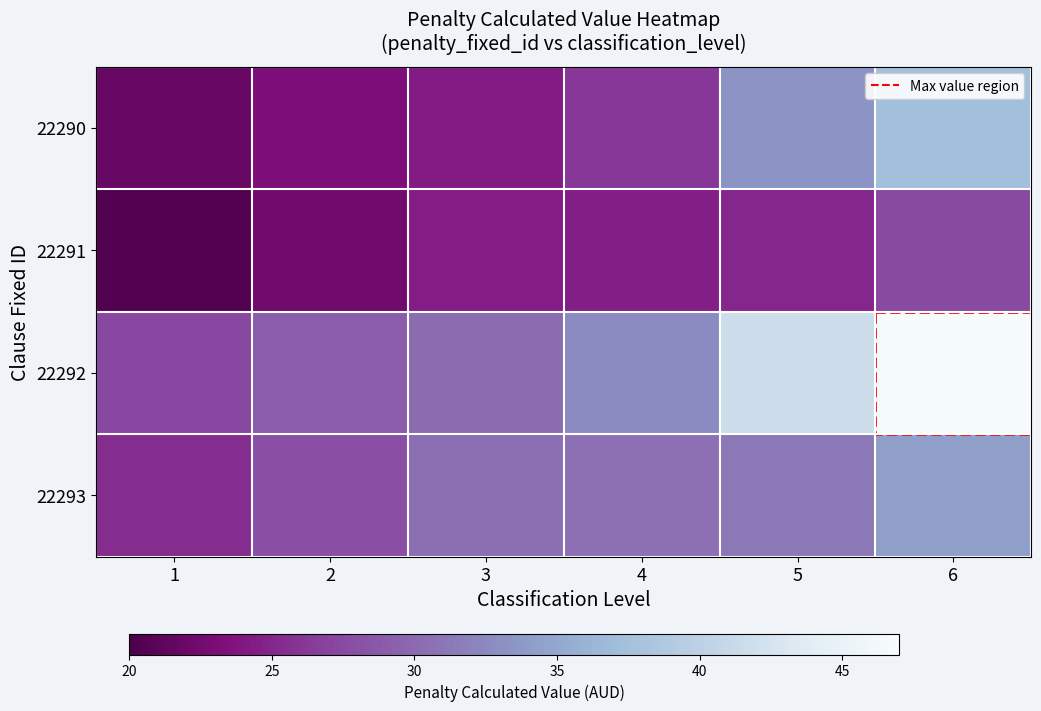

Reading right to left, what are all the values shown in this chart?

22290: 6=37.4	5=33.3	4=26.2	3=24.2	2=23.2	1=21.9
22291: 6=27.4	5=25.0	4=24.5	3=24.4	2=22.4	1=20.4
22292: 6=46.7	5=41.6	4=32.8	3=30.3	2=29.0	1=27.4
22293: 6=34.3	5=31.2	4=30.6	3=30.5	2=28.0	1=25.5